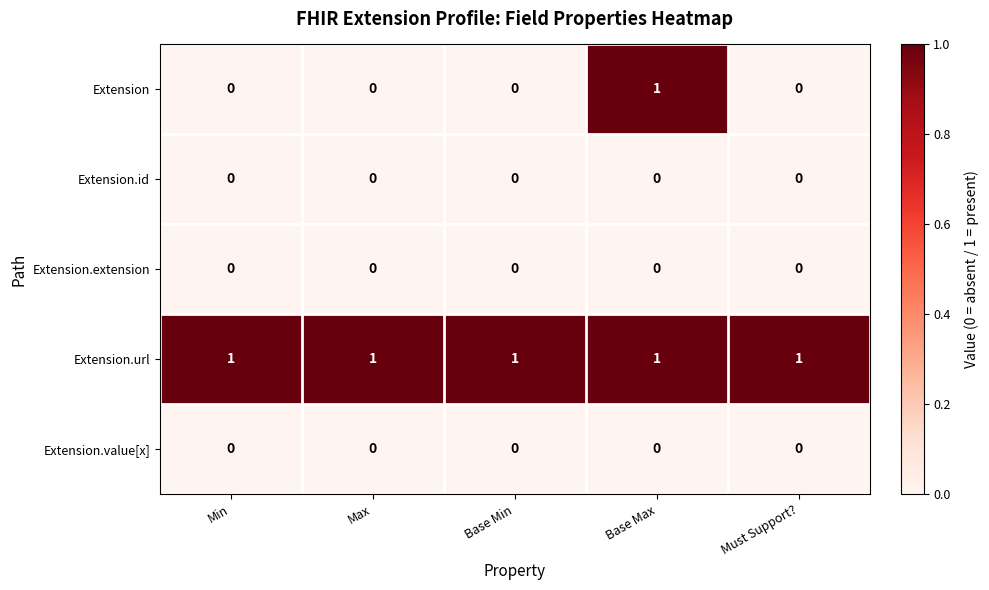

Which category has the highest value in the Extension series?

Base Max